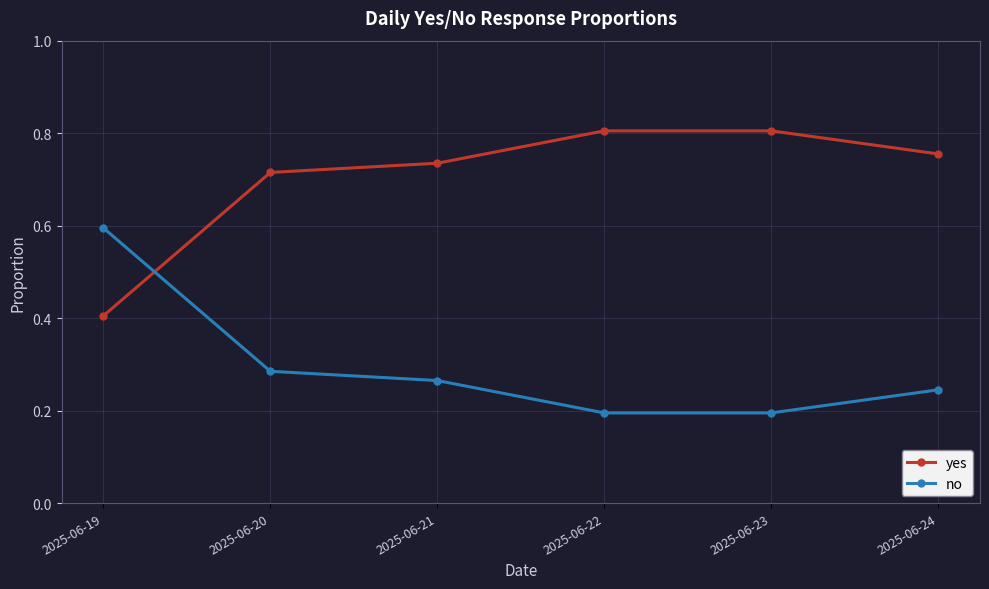

True or false: no has more than 2 interior local peaks.

False